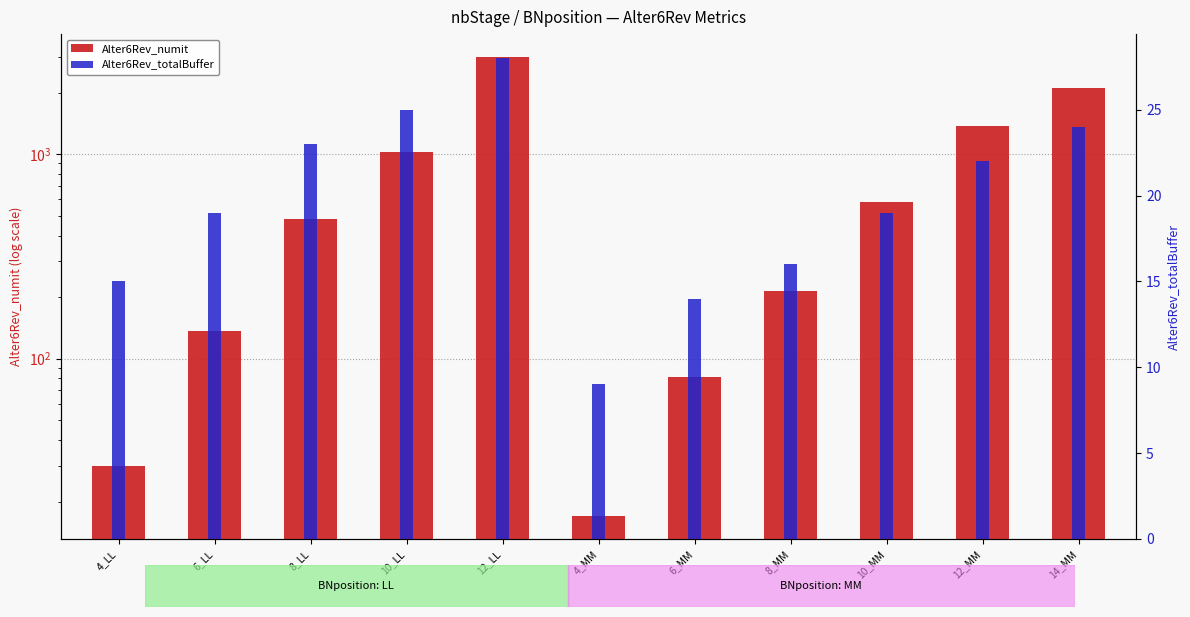

How many data points does each series have?

11